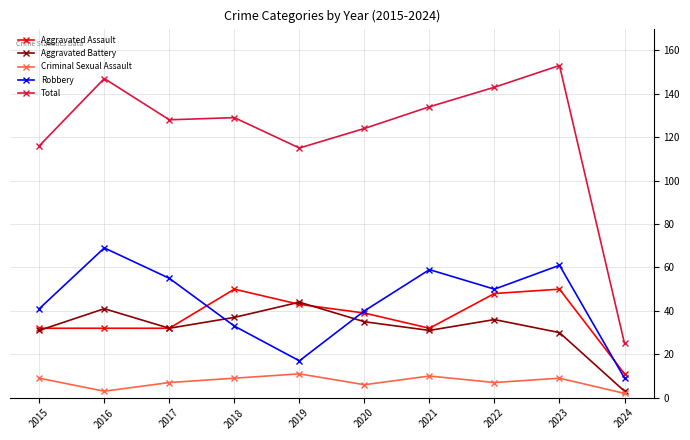

True or false: Aggravated Battery has a value of 36 at 2022.

True